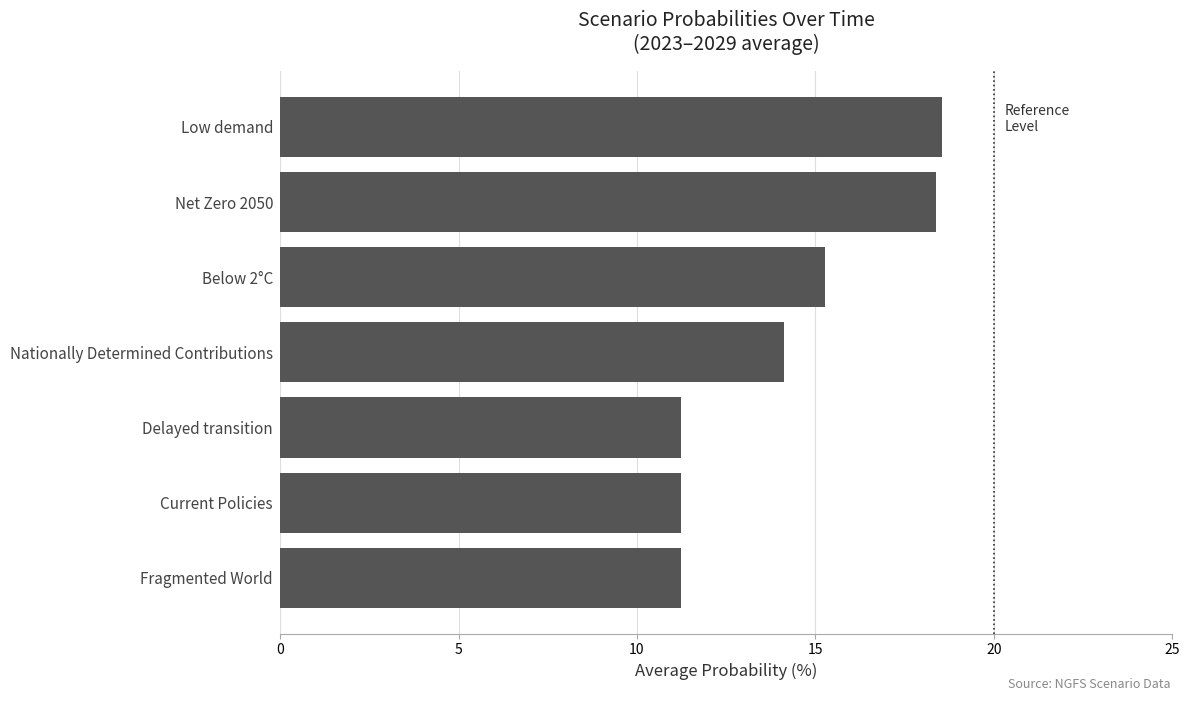

What is the difference between the maximum and minimum values?

7.3